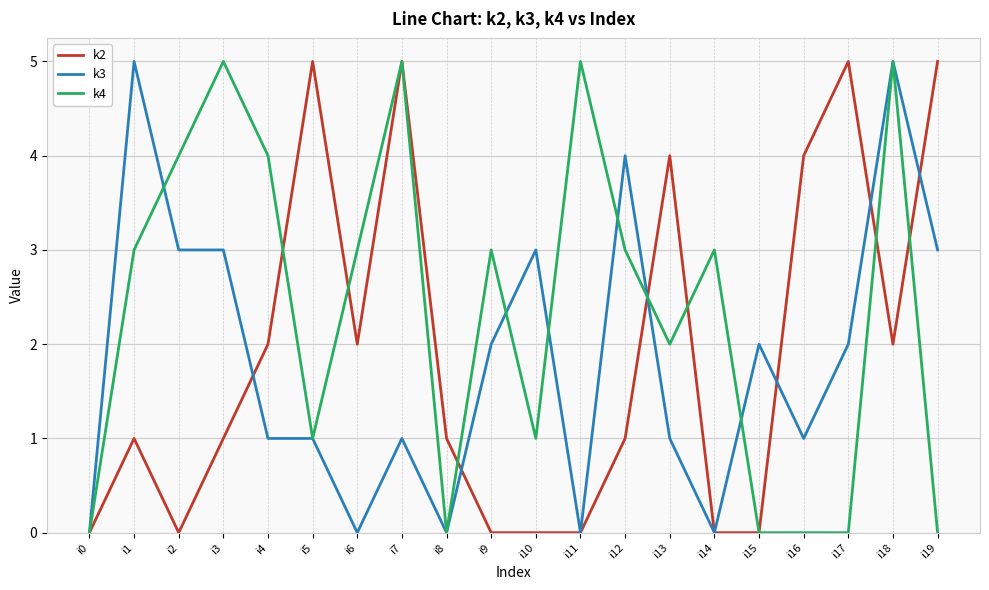

What is the spread (max minus min) of values at i16?

4